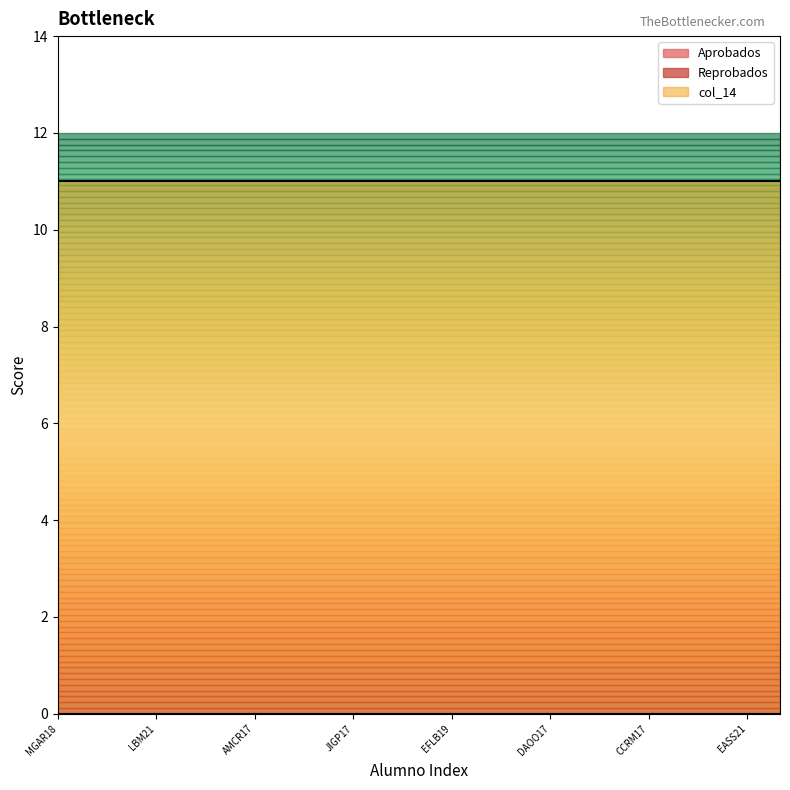

At how many categories does at least one series exceed 9?

23